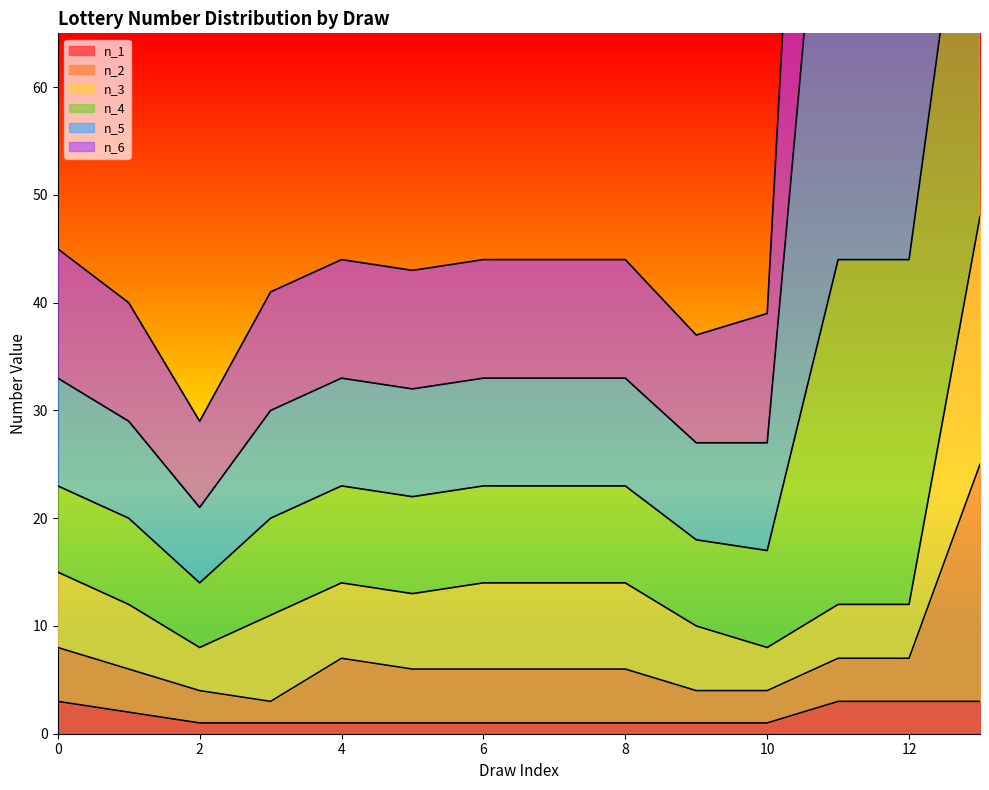

Which series changed the most between 3 and 11?

n_4